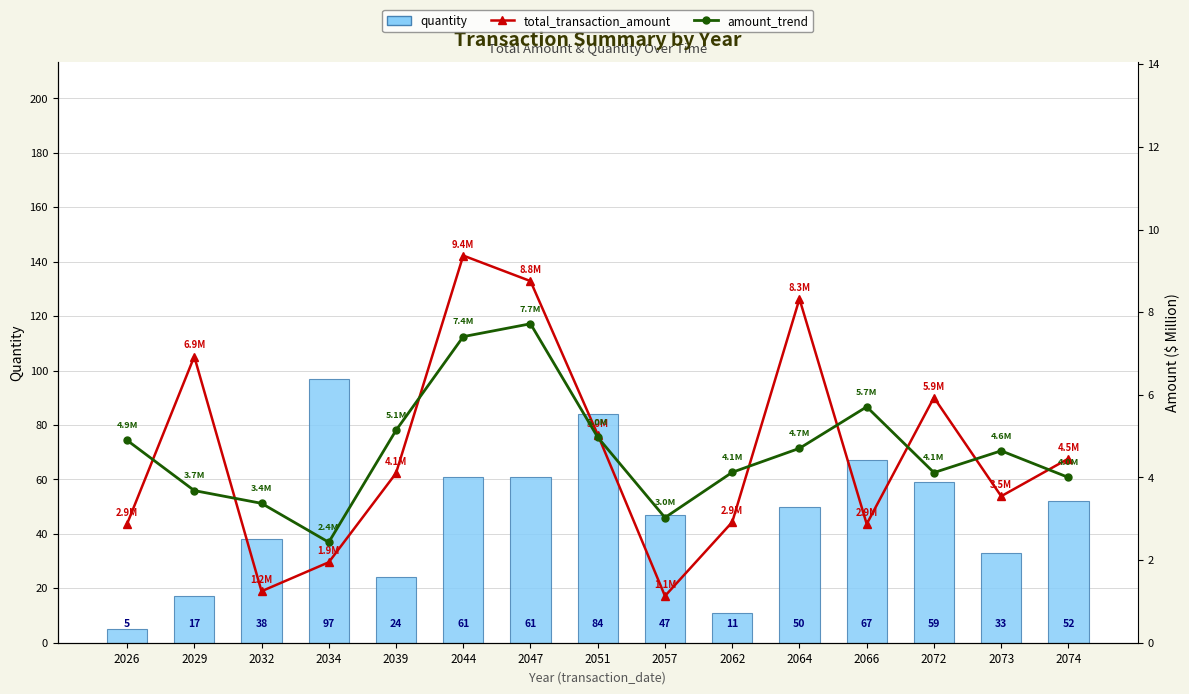

What is the difference between the highest and lowest values at 2074?

48.0